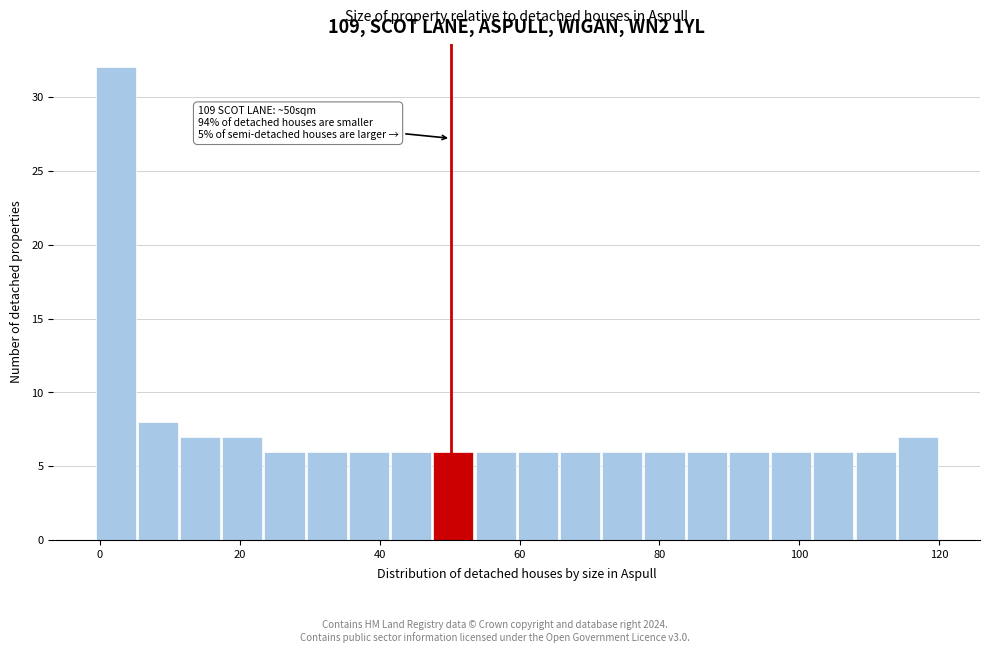

Read against the x-axis, roughly where is the centre of the tallest bar?

2